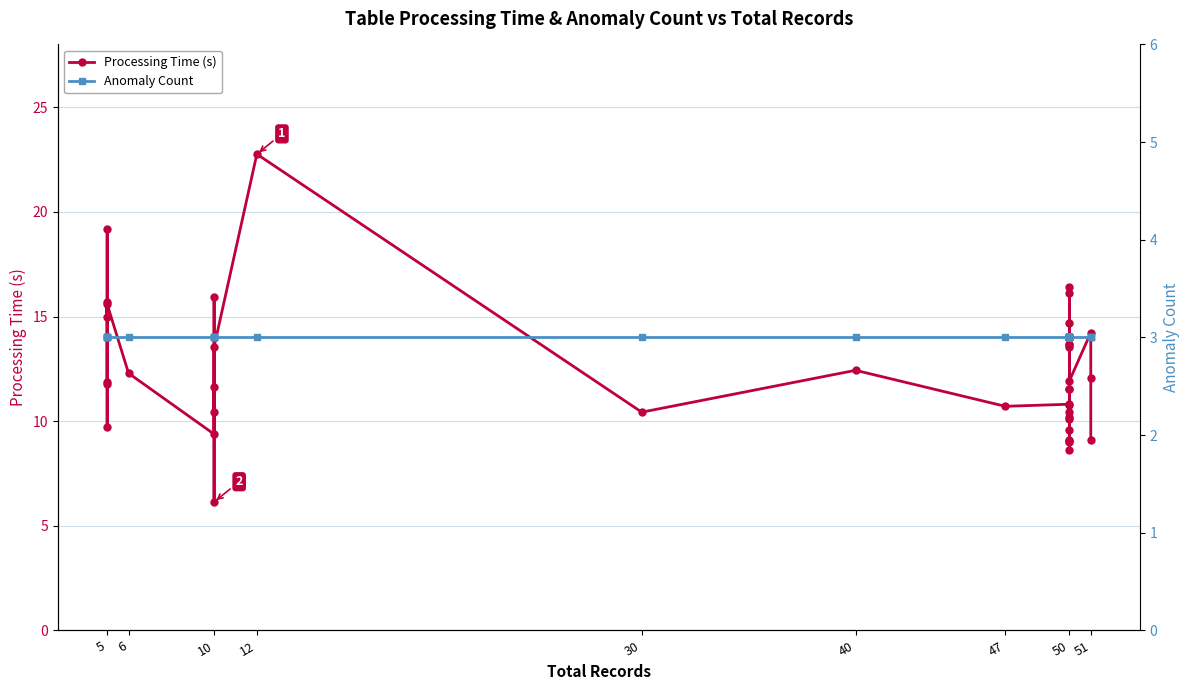

True or false: Anomaly Count has a value of 2.0 at 51.

False